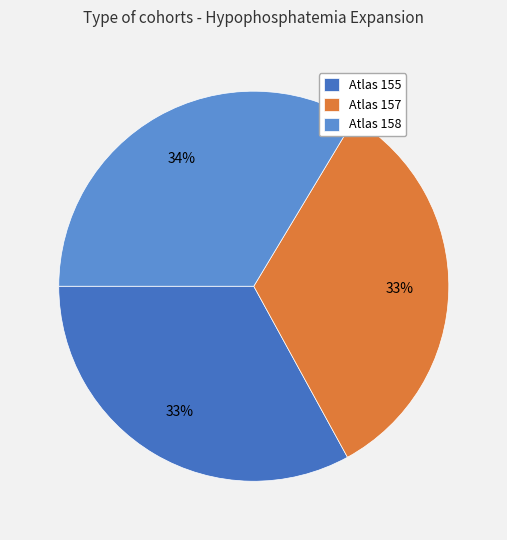

To the nearest percent, what percentage of the pie is Atlas 158?

34%